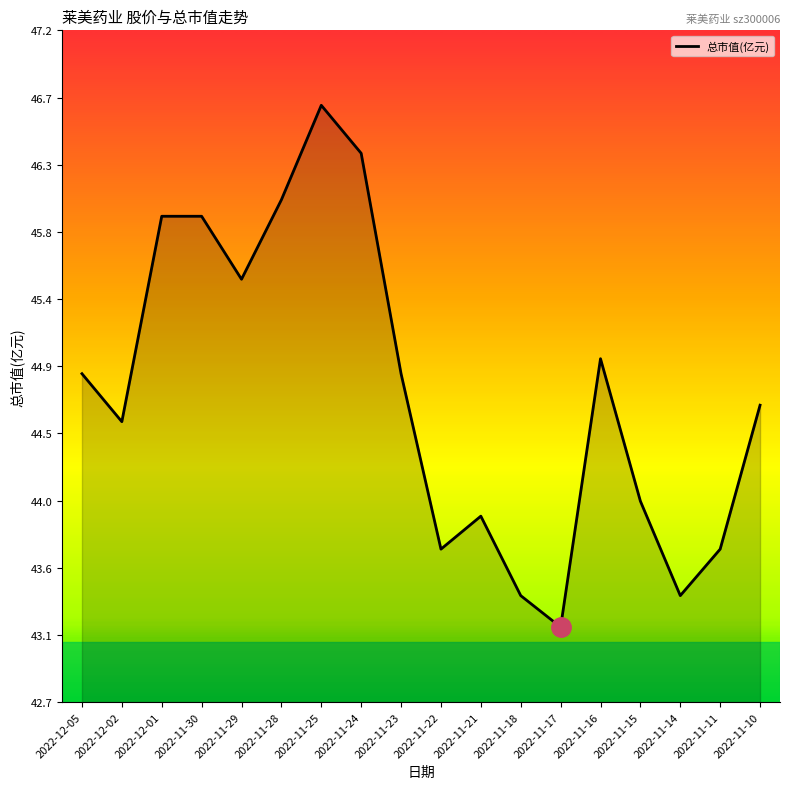

Count the number of categories in the chart.

18